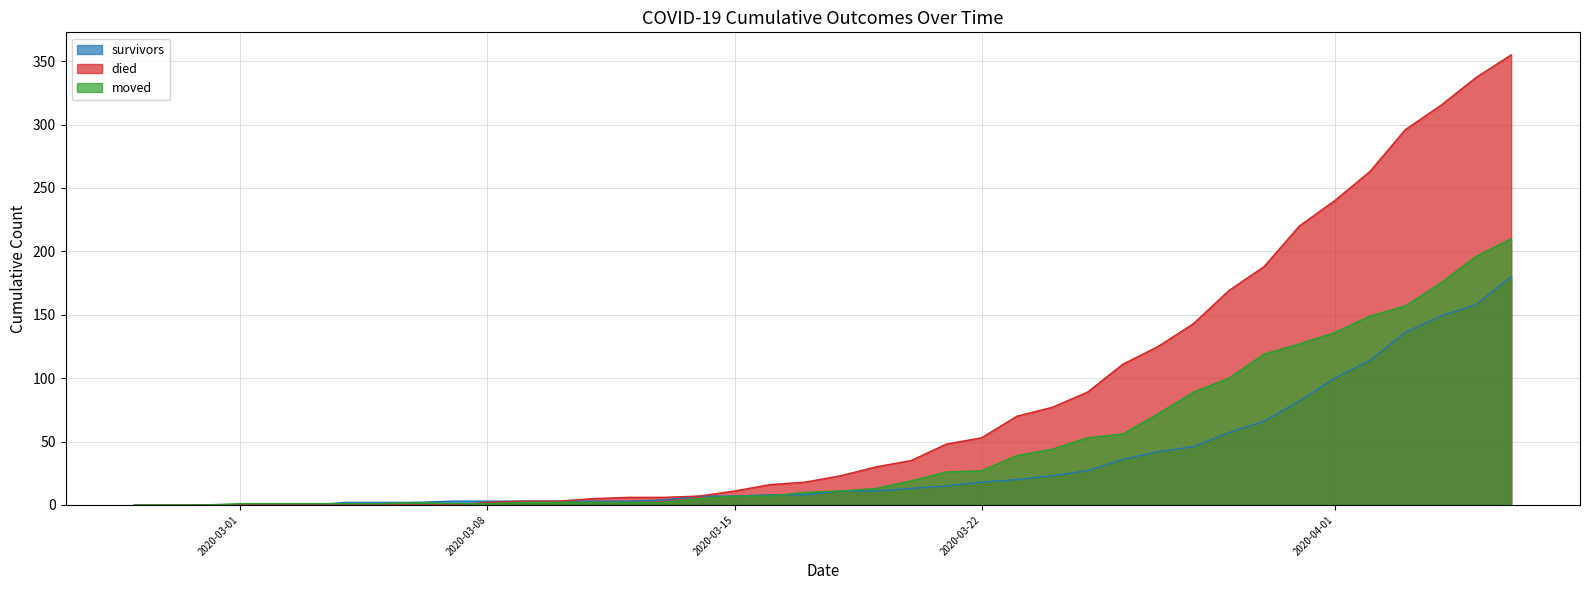

How many lines are shown in the chart?

3